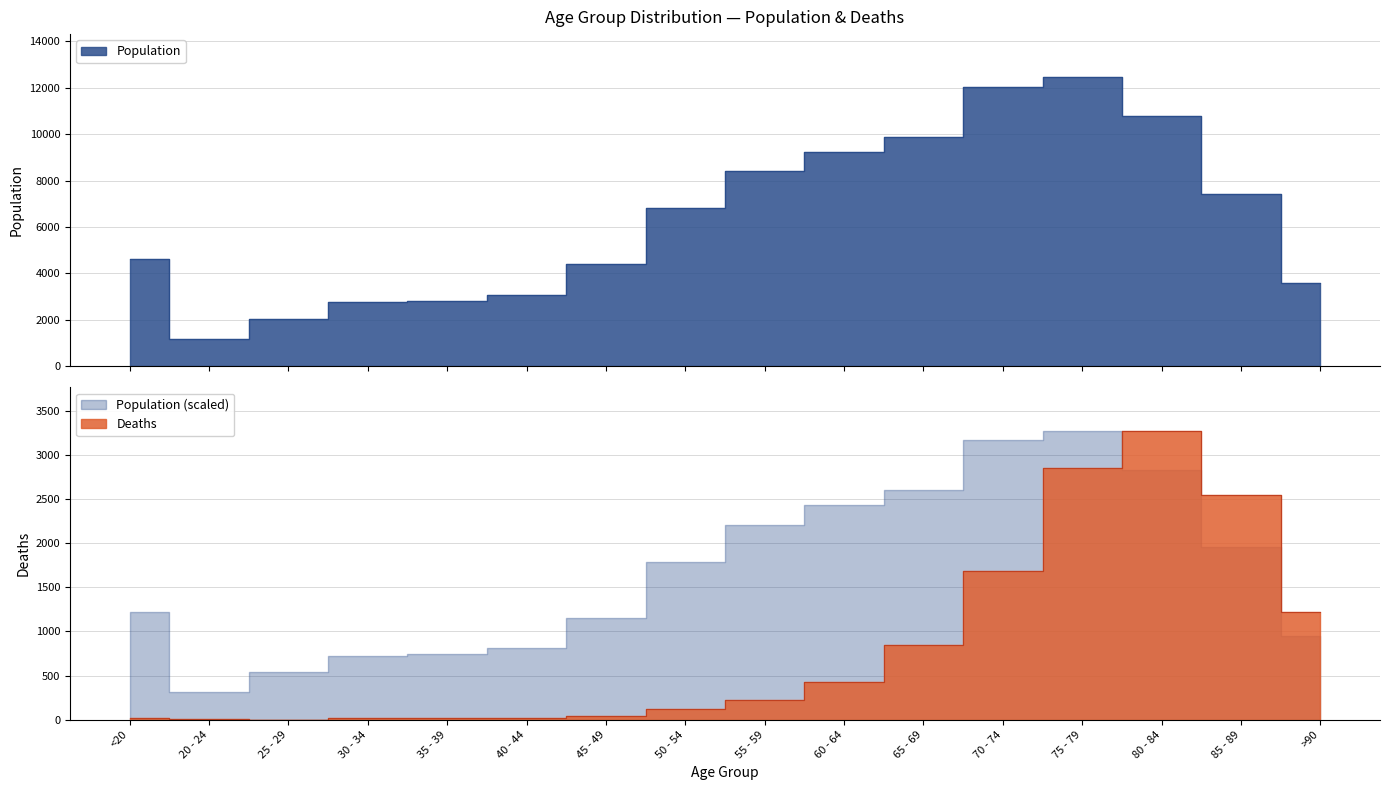

Which has a higher value, 30 - 34 or <20?

<20